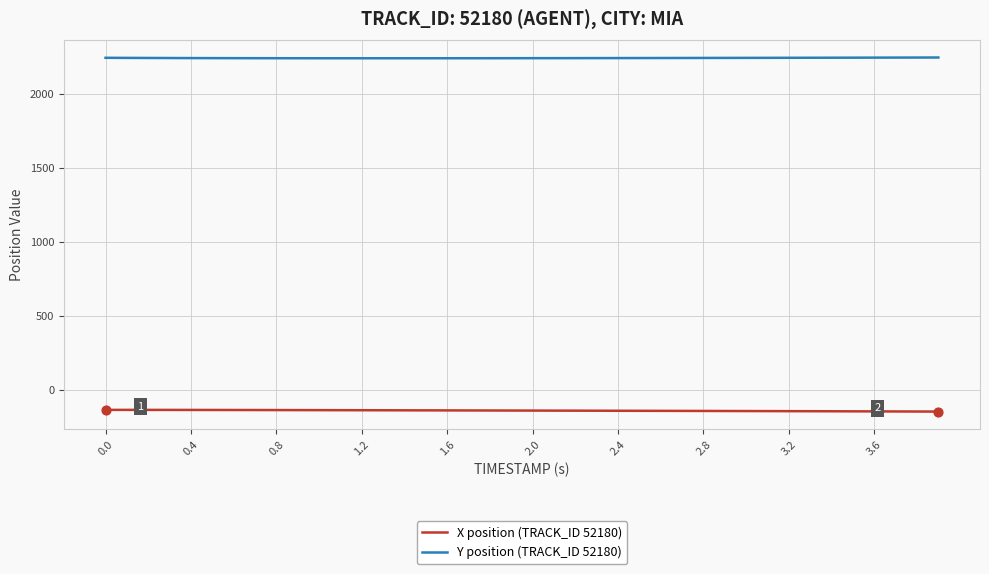

What are all the series names shown in the legend?

X position (TRACK_ID 52180), Y position (TRACK_ID 52180)